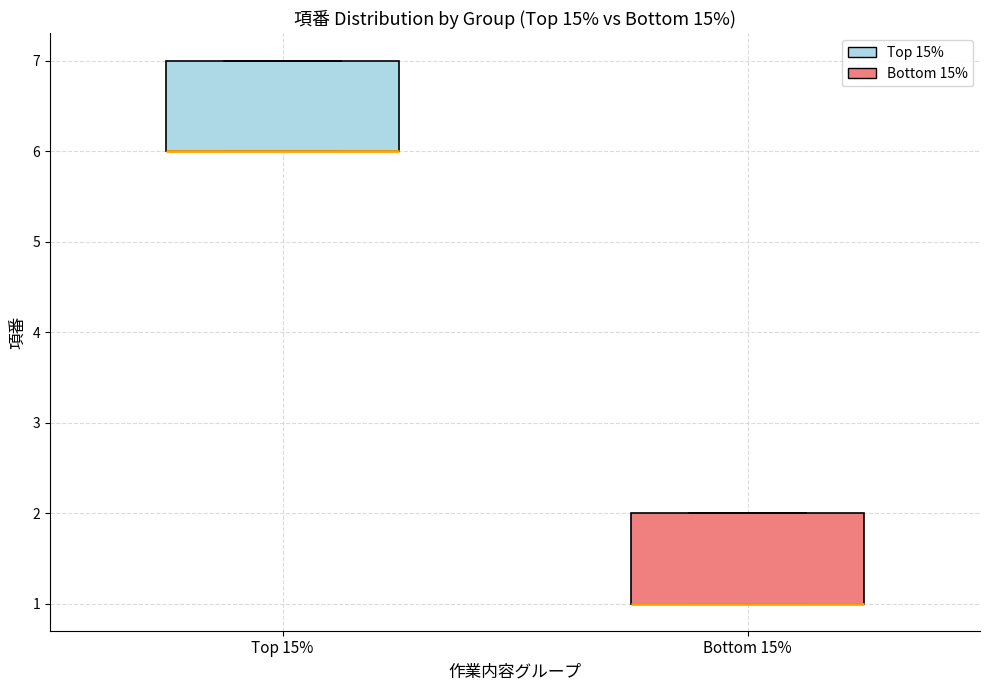

Reading left to right, read every box against the y-axis: the position of its median line, the range the box covers, and the ends of its whiskers. The values are not printed on the chart, so give them approximately, as read against the axis.

Top 15%: median 6 (drawn on the box's lower edge), box 6 to 7, whiskers 6 to 7
Bottom 15%: median 1 (drawn on the box's lower edge), box 1 to 2, whiskers 1 to 2